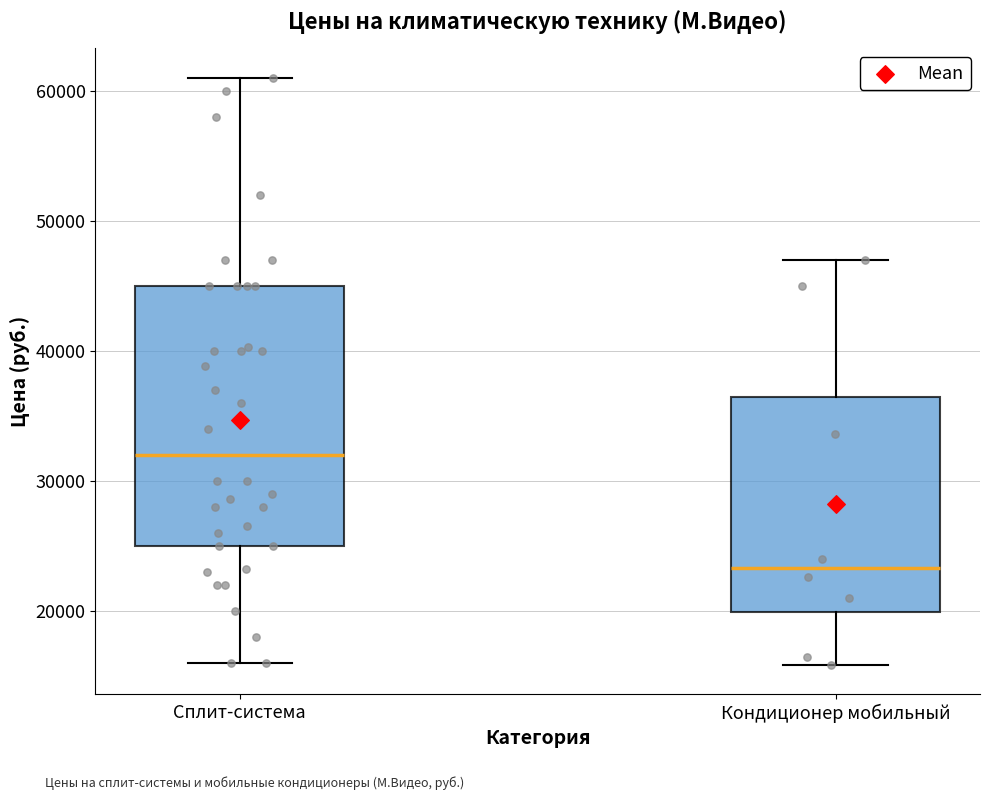

Which box is the tallest, from its lower edge to its upper edge?

Сплит-система